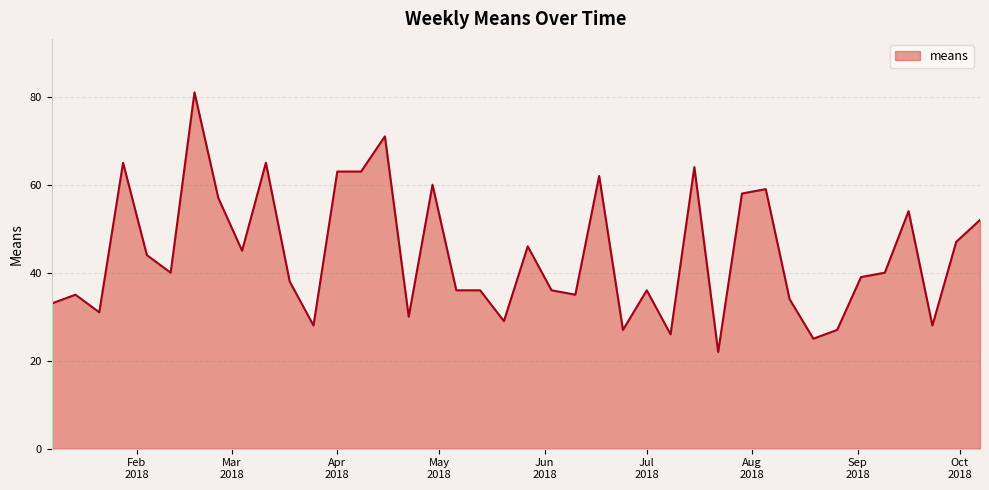

Reading left to right, extract all data points from this chart.

33	35	31	65	44	40	81	57	45	65	38	28	63	63	71	30	60	36	36	29	46	36	35	62	27	36	26	64	22	58	59	34	25	27	39	40	54	28	47	52